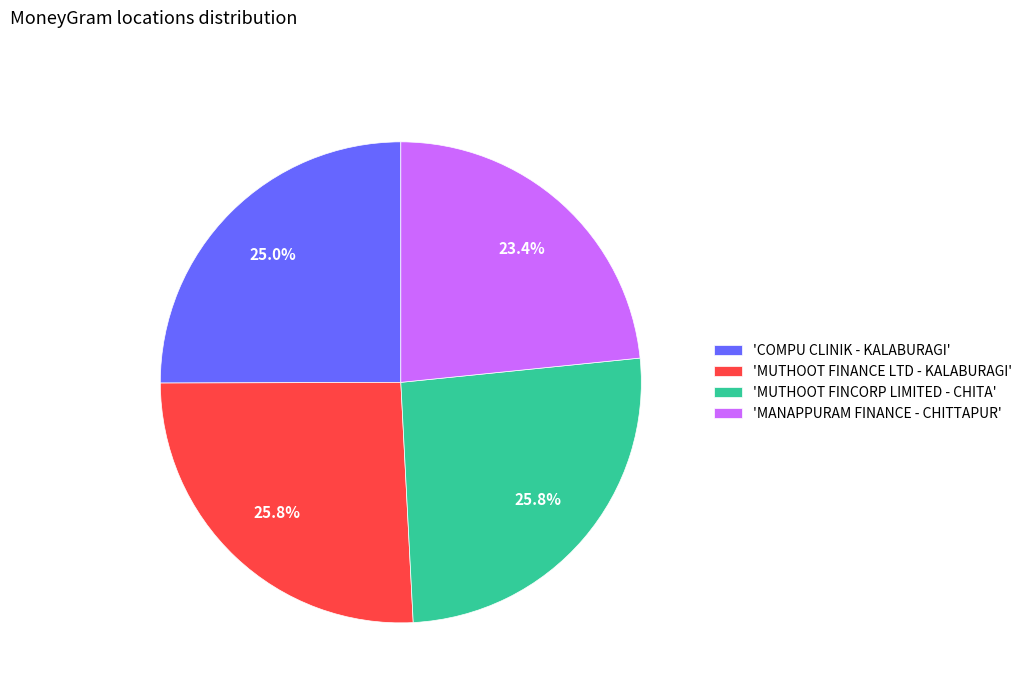

Is there any slice that represents more than half of the pie?

No